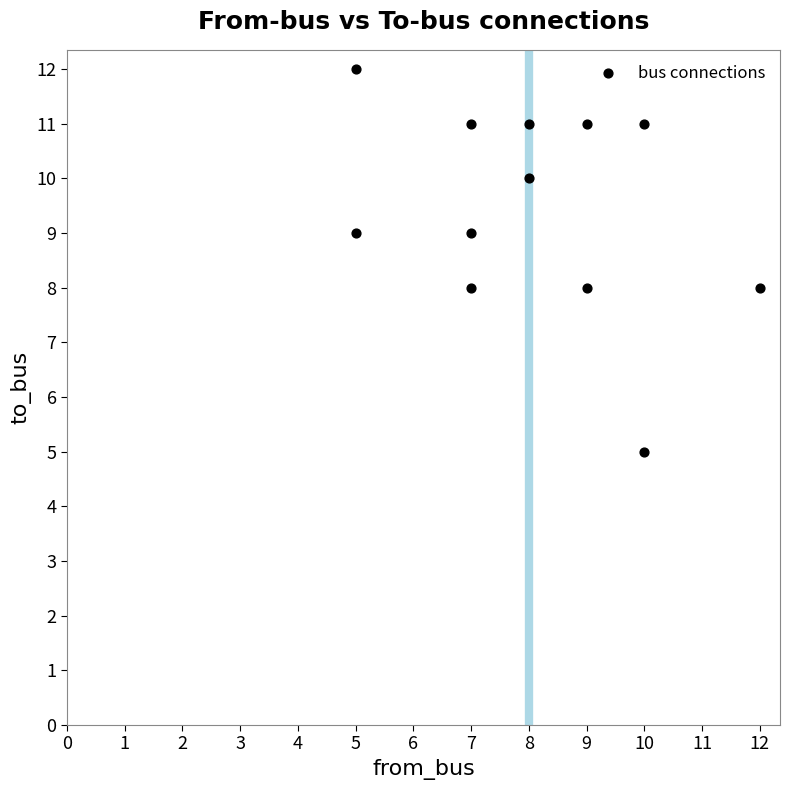

What is the average Y value?

9